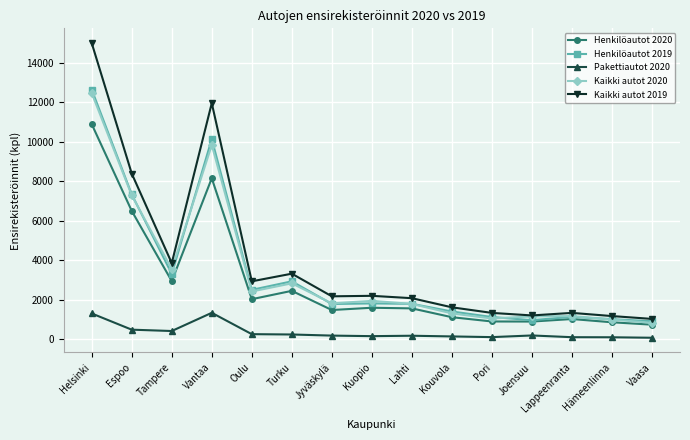

The Kaikki autot 2020 series shows 1158 at Joensuu. True or false?

True